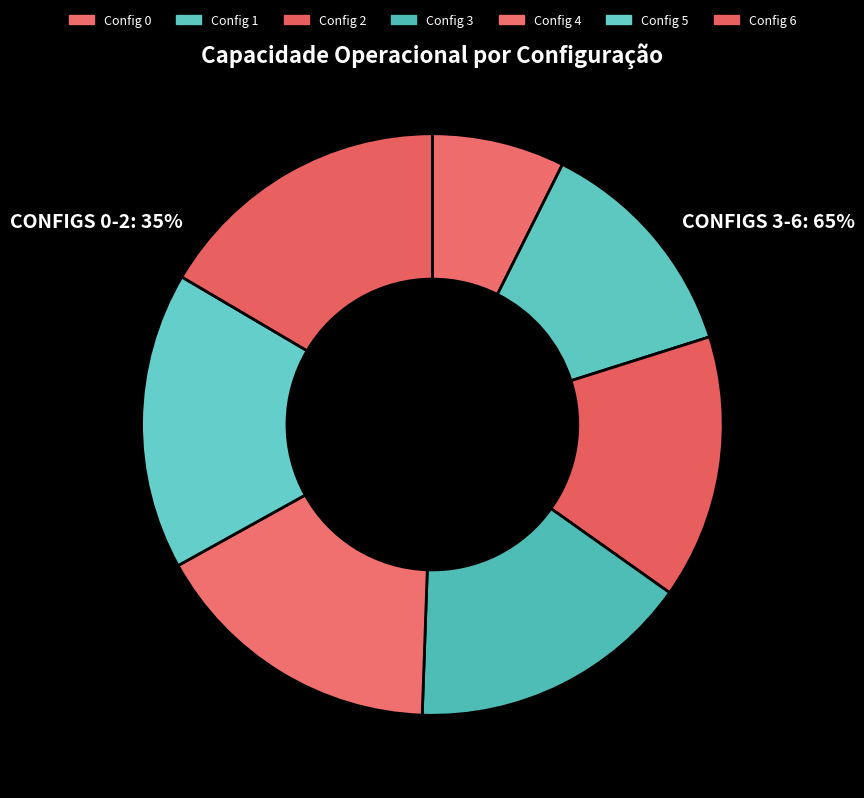

How many slices are in this pie chart?

7